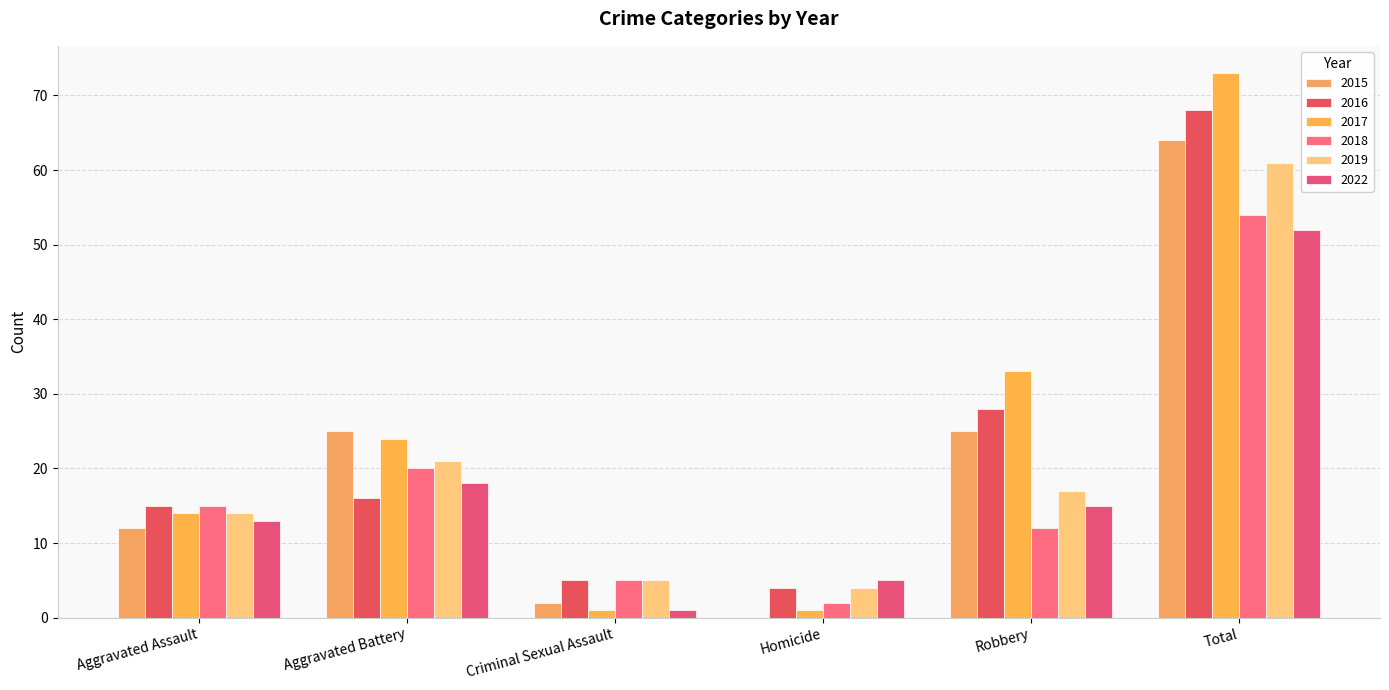

Rank the series at Total from highest to lowest value.

2017, 2016, 2015, 2019, 2018, 2022